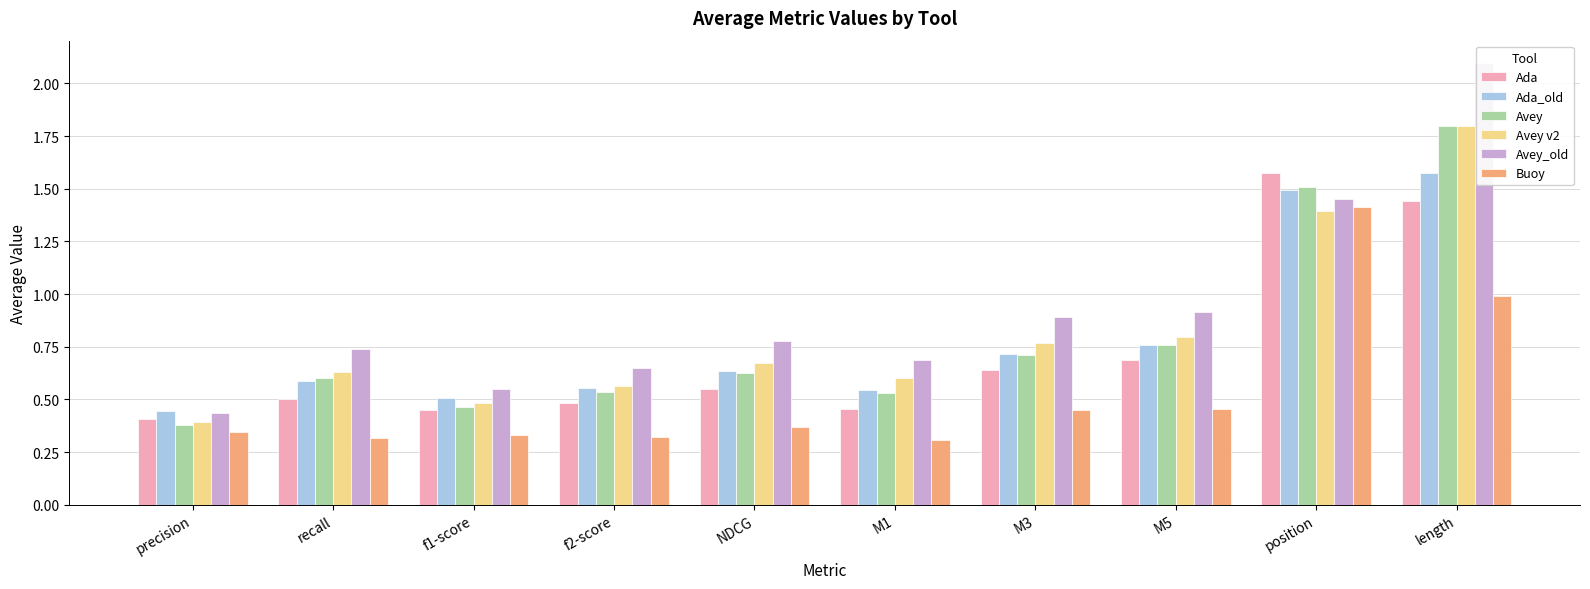

How many bars are there in total?

60